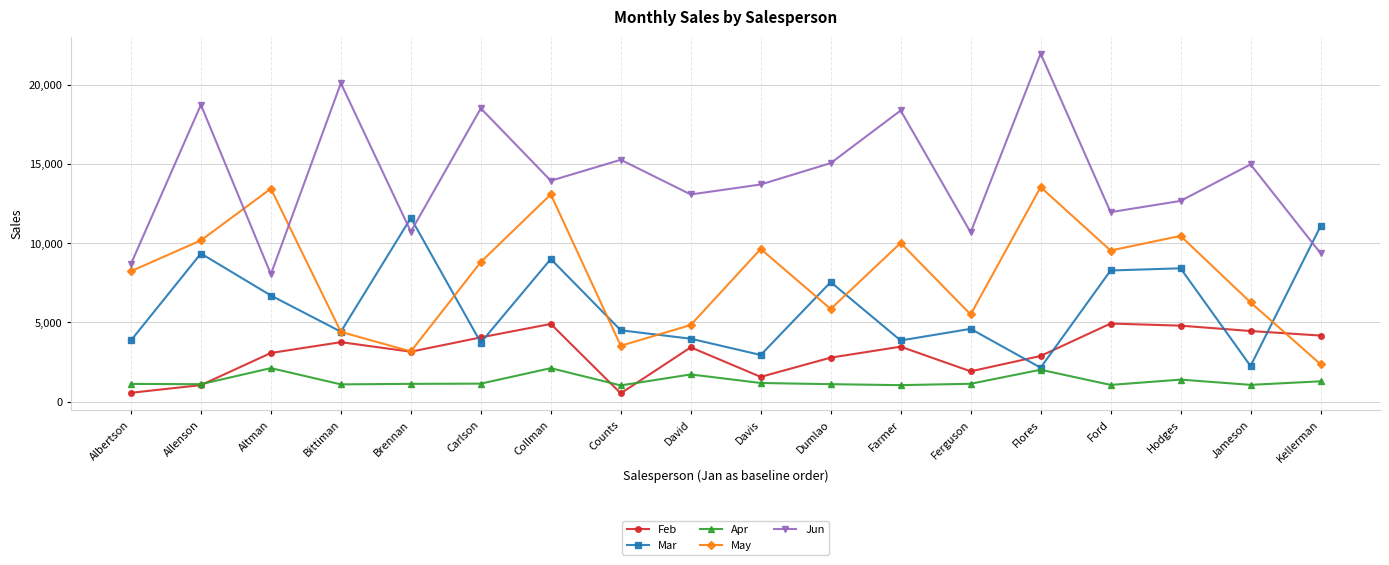

Which category has the highest value across all series?

Flores